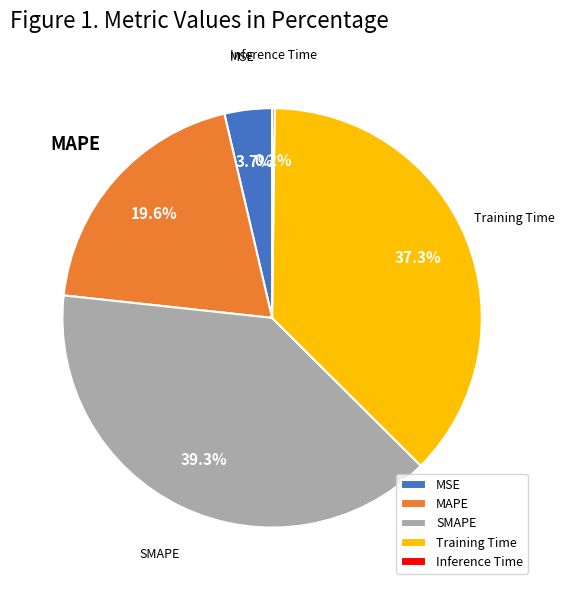

What is the largest slice in the pie chart?

SMAPE